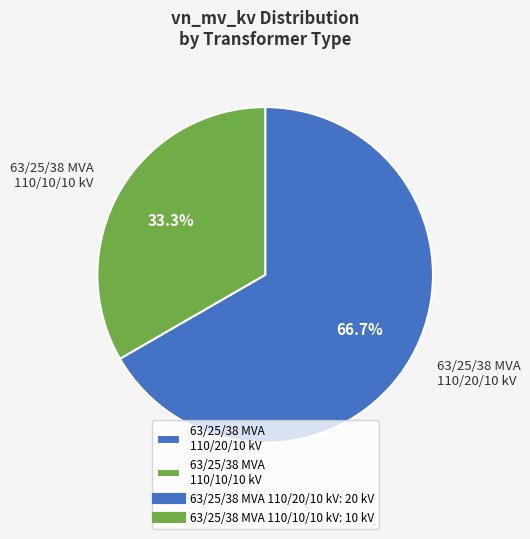

Approximately how many times larger is the value at 63/25/38 MVA 110/10/10 kV compared to 63/25/38 MVA 110/20/10 kV?

0.5